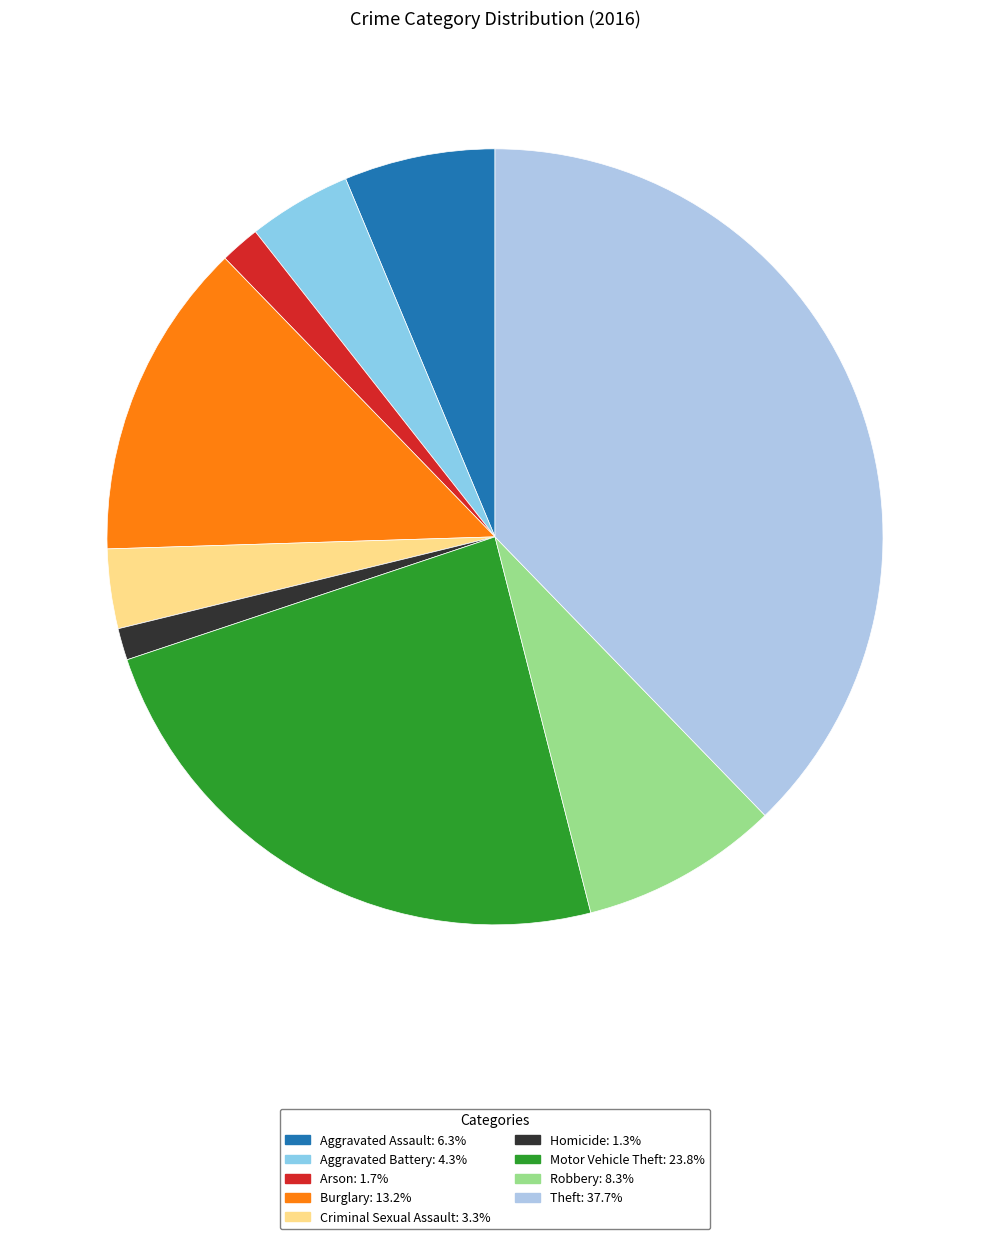

Is there any slice that represents more than half of the pie?

No